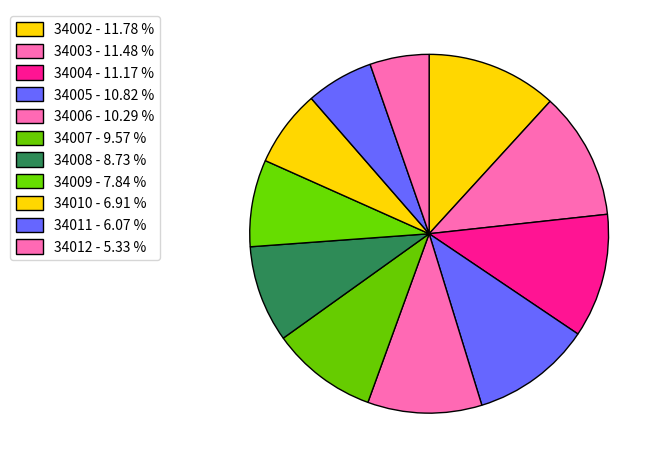

What percentage is the 34007 slice, to the nearest percent?

10%